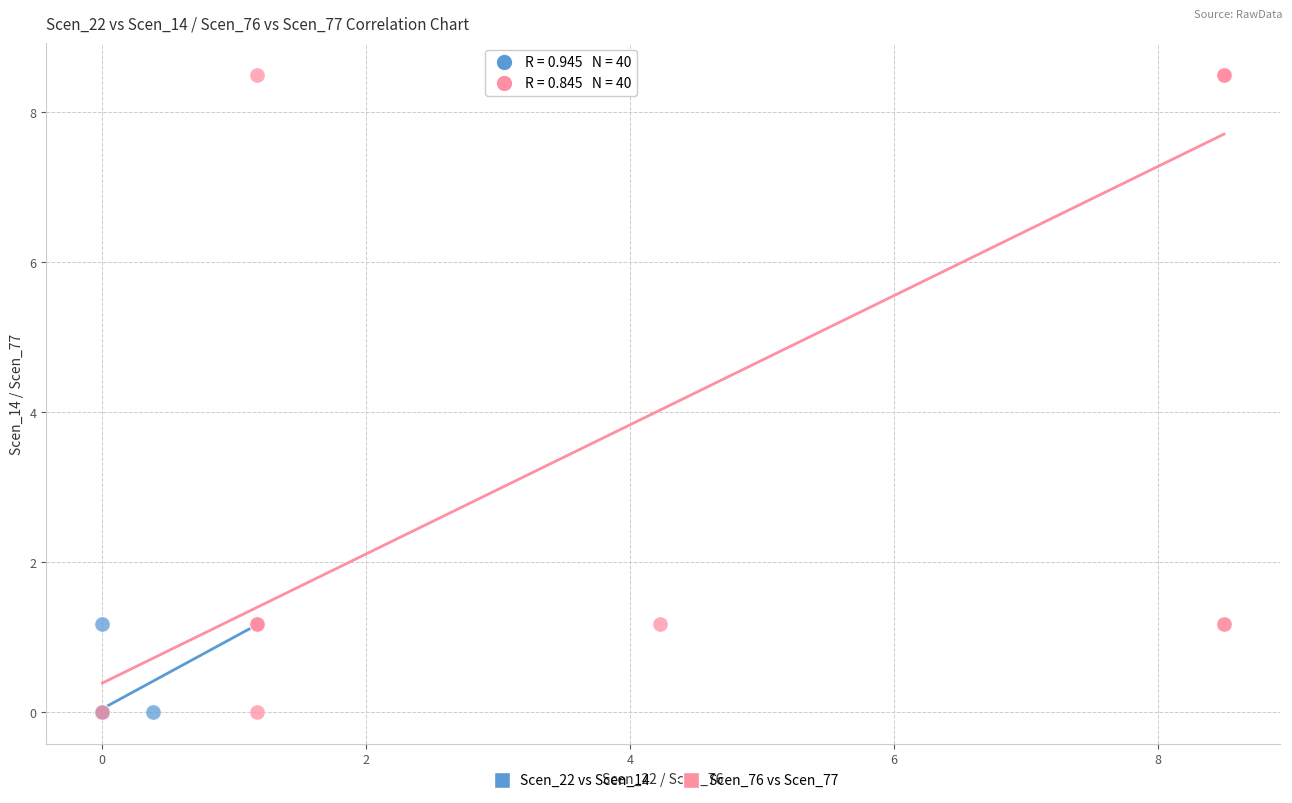

Which series has the largest Y range (max minus min)?

Scen_76 vs Scen_77